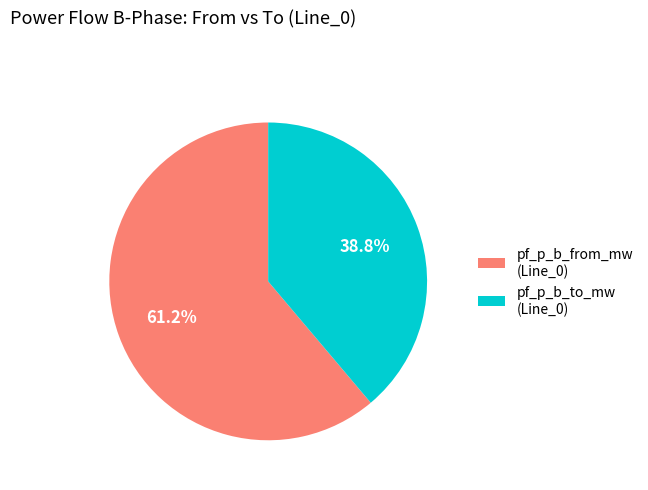

What portion of the pie excludes pf_p_b_from_mw (Line_0)?

38.8%